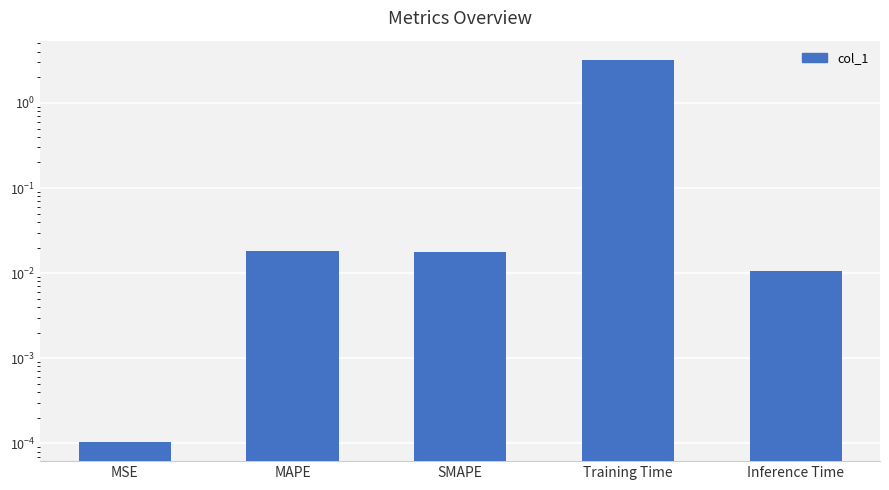

What is the label of the 4th bar from the left?

Training Time